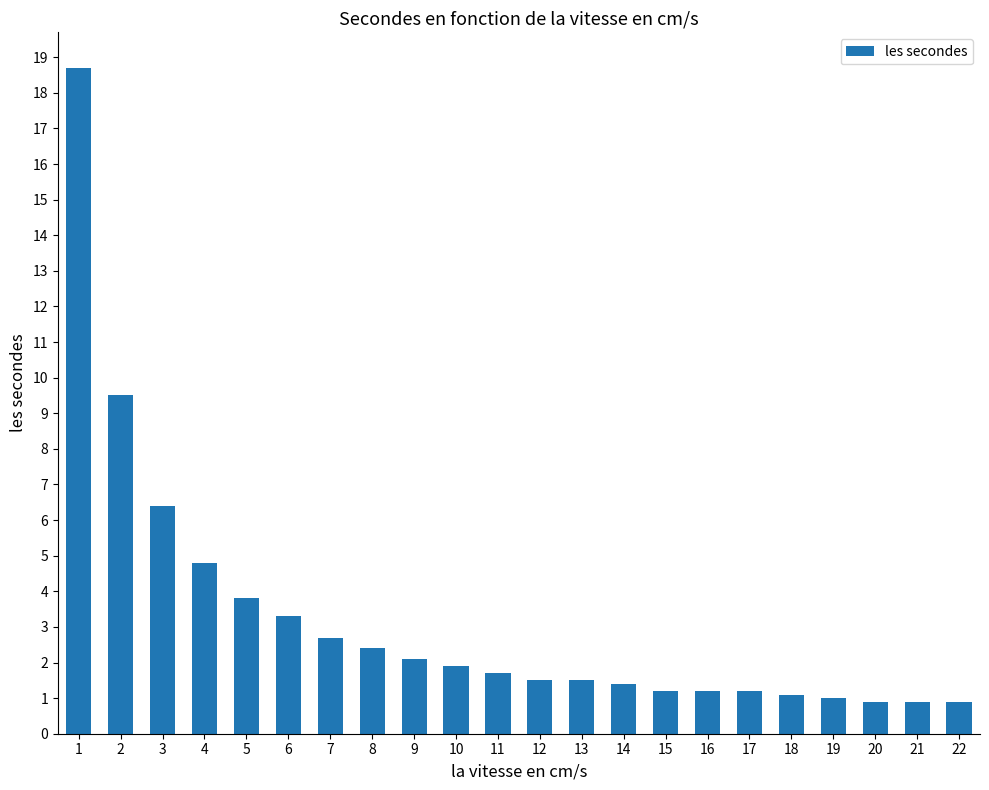

What is the change in value from 11 to 18?

-0.6